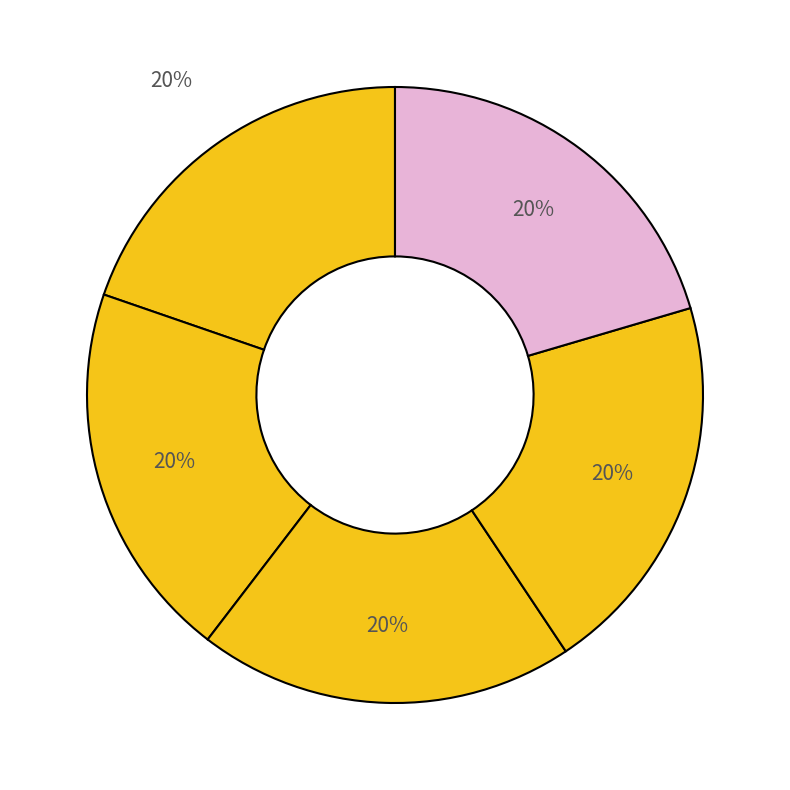

How many slices are in this pie chart?

5